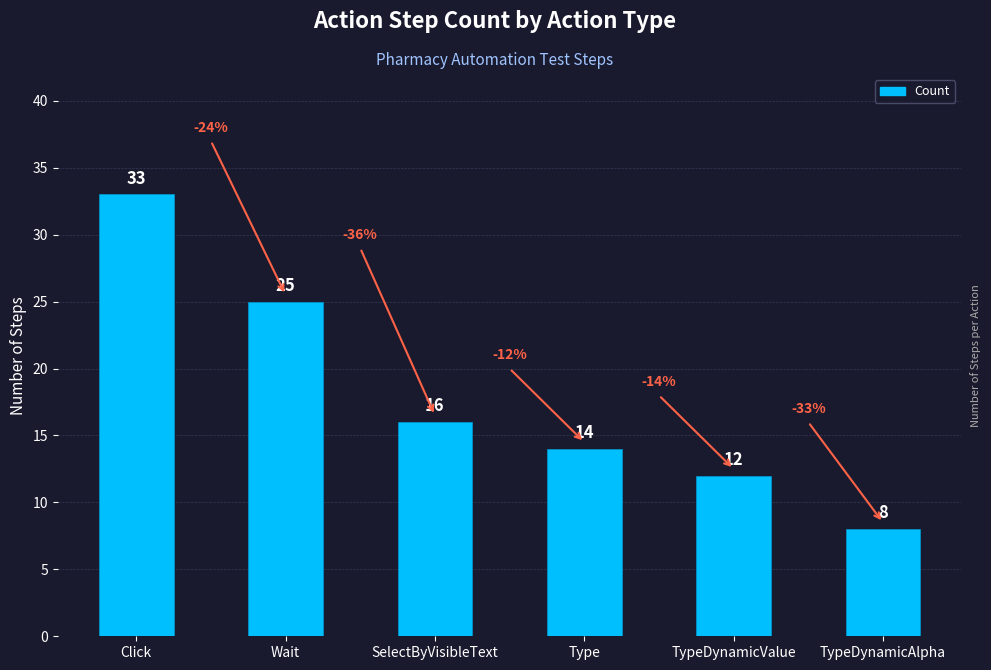

Rank the categories by value from highest to lowest.

Click, Wait, SelectByVisibleText, Type, TypeDynamicValue, TypeDynamicAlpha